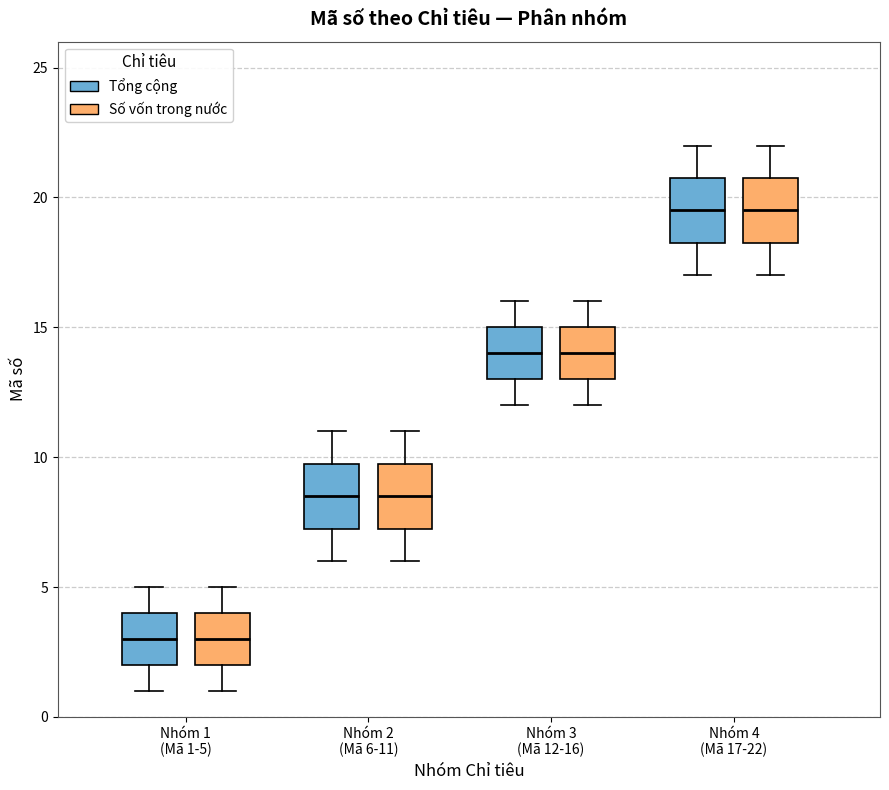

Where is the lower edge of the box for Nhóm 2 (Mã 6-11) (Số vốn trong nước) on the y-axis? The values are not printed on the chart, so give them approximately, as read against the axis.

7.5